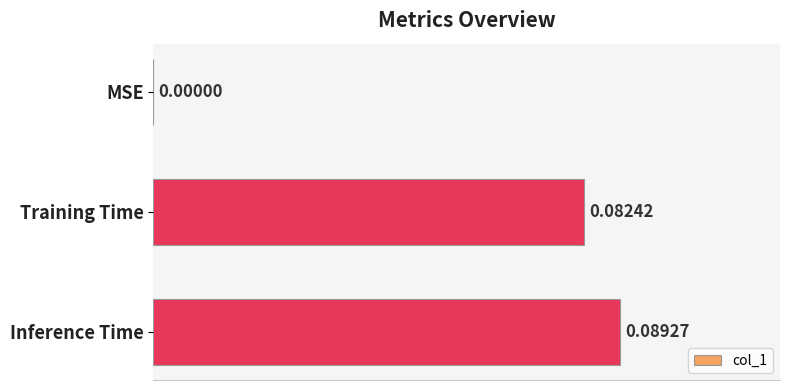

Are the bars horizontal?

Yes